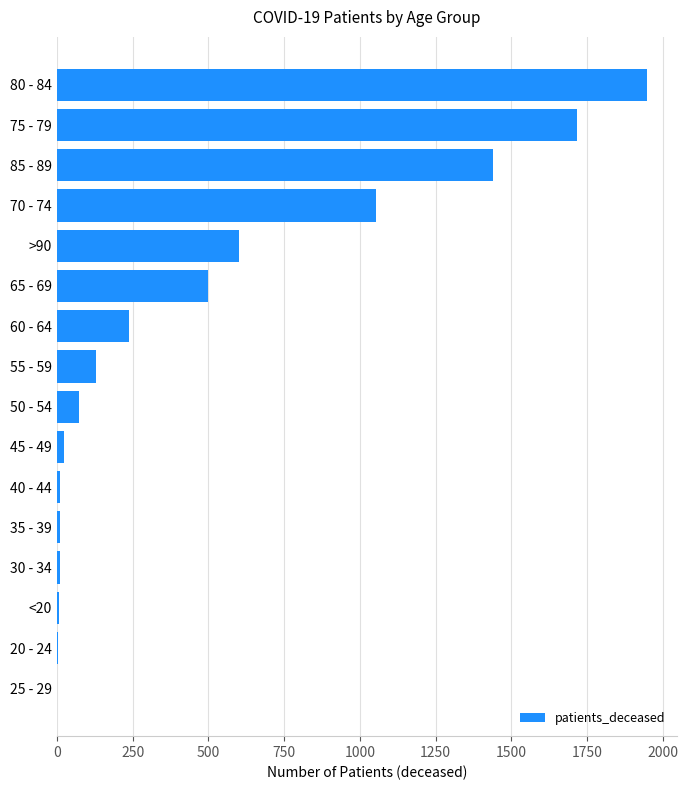

What is the average value?

485